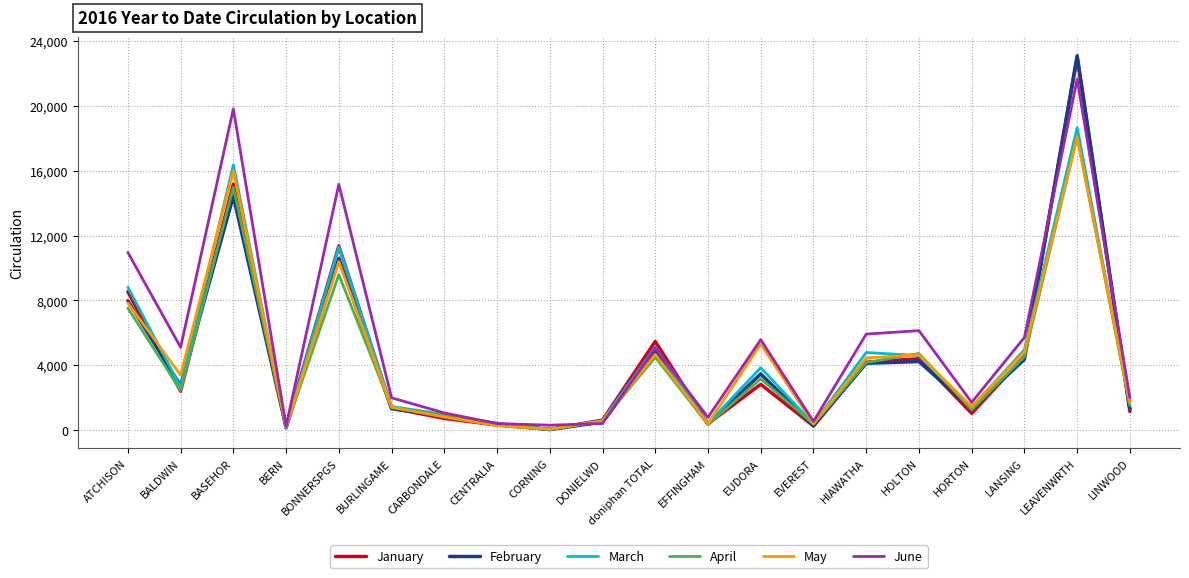

True or false: April has a value of 902 at CARBONDALE.

True